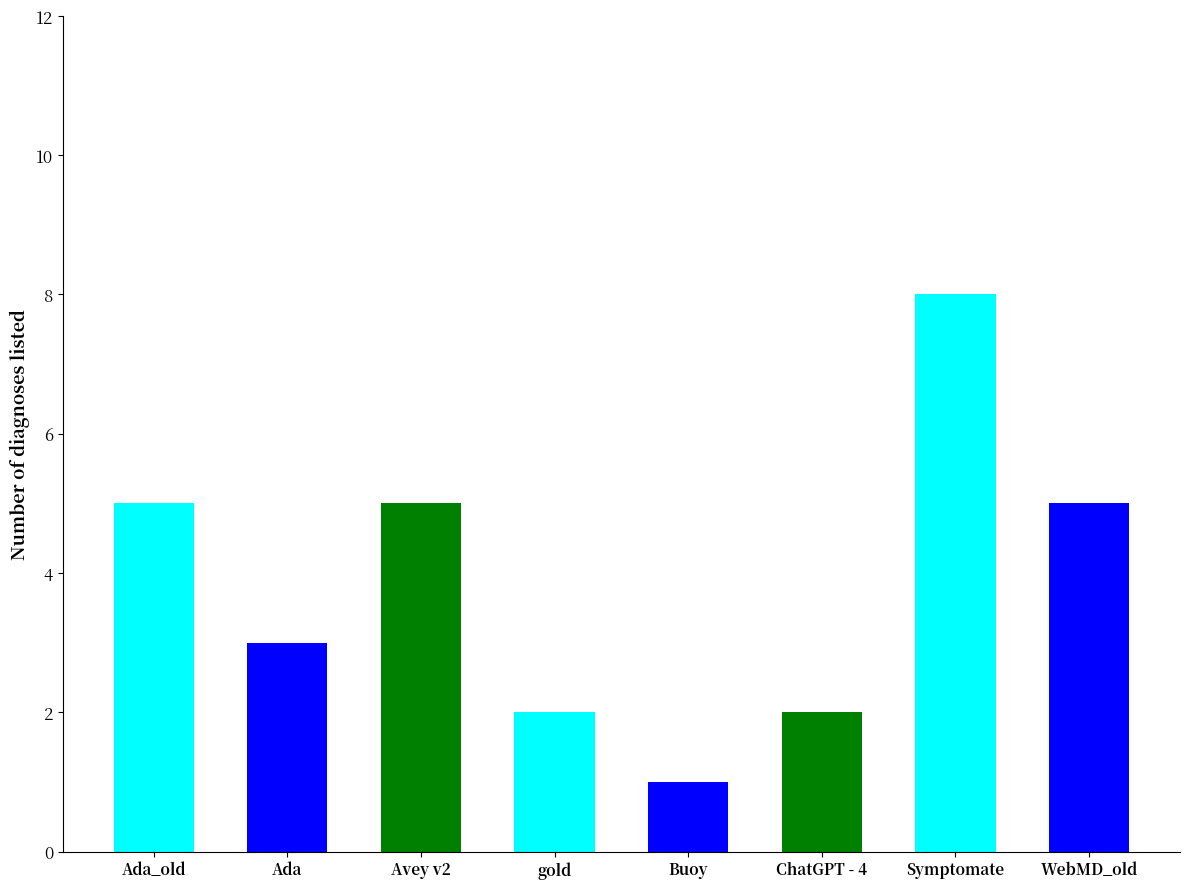

What is the difference between the maximum and second lowest values?

6